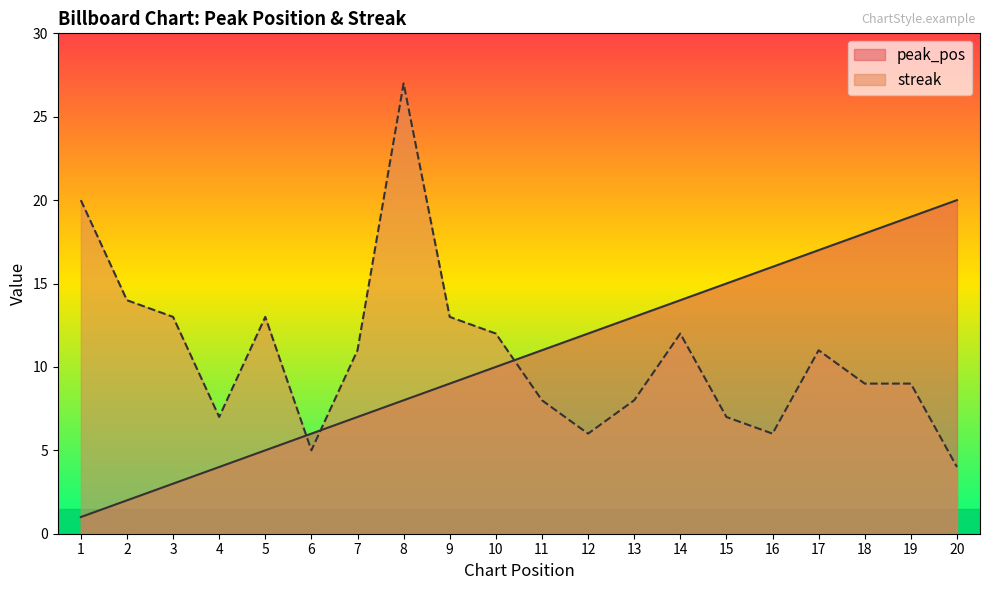

Rank the series at 7 from highest to lowest value.

streak, peak_pos